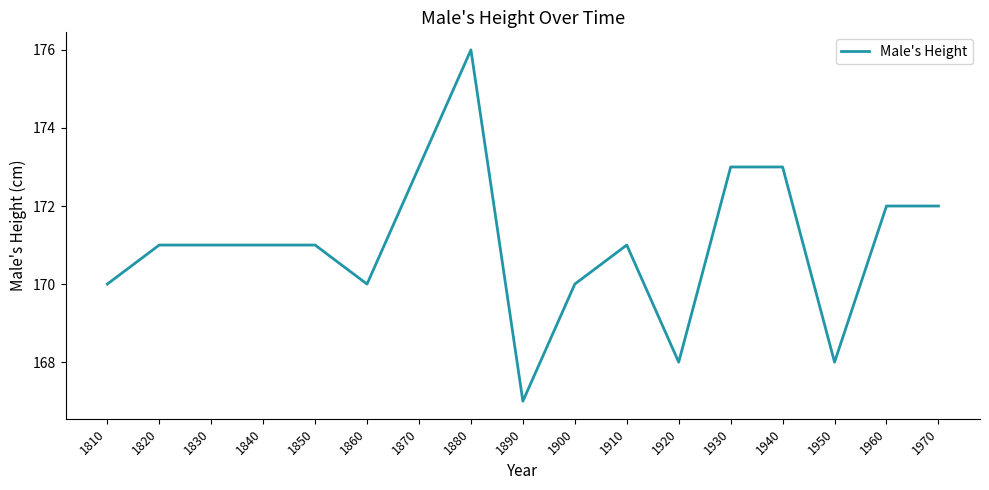

The chart shows a value of 172 at 1960. True or false?

True